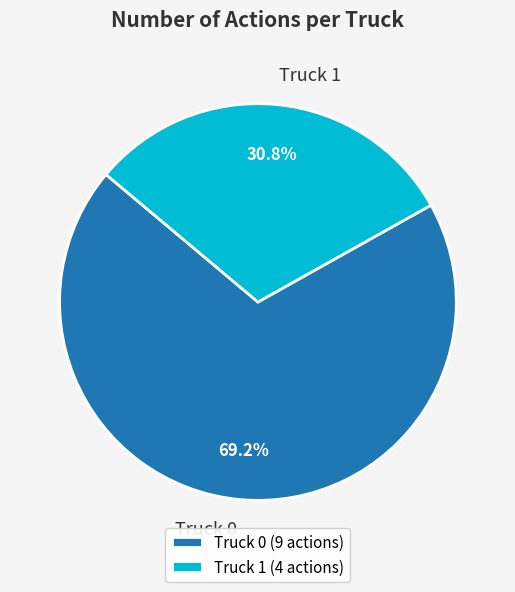

To the nearest percent, what is the difference between the largest and smallest slice percentages?

38%